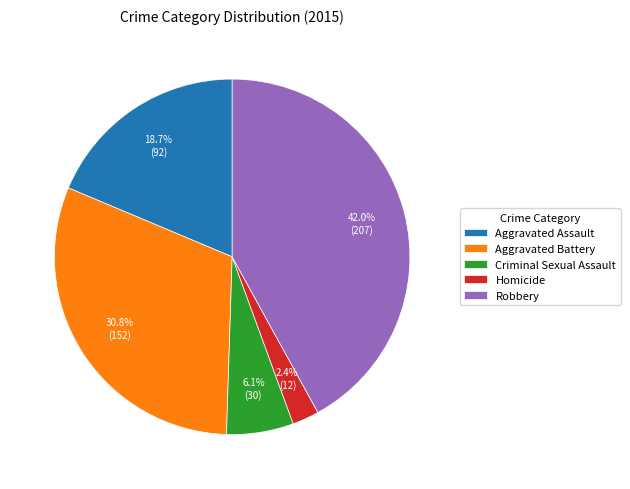

Which slice is the largest?

Robbery